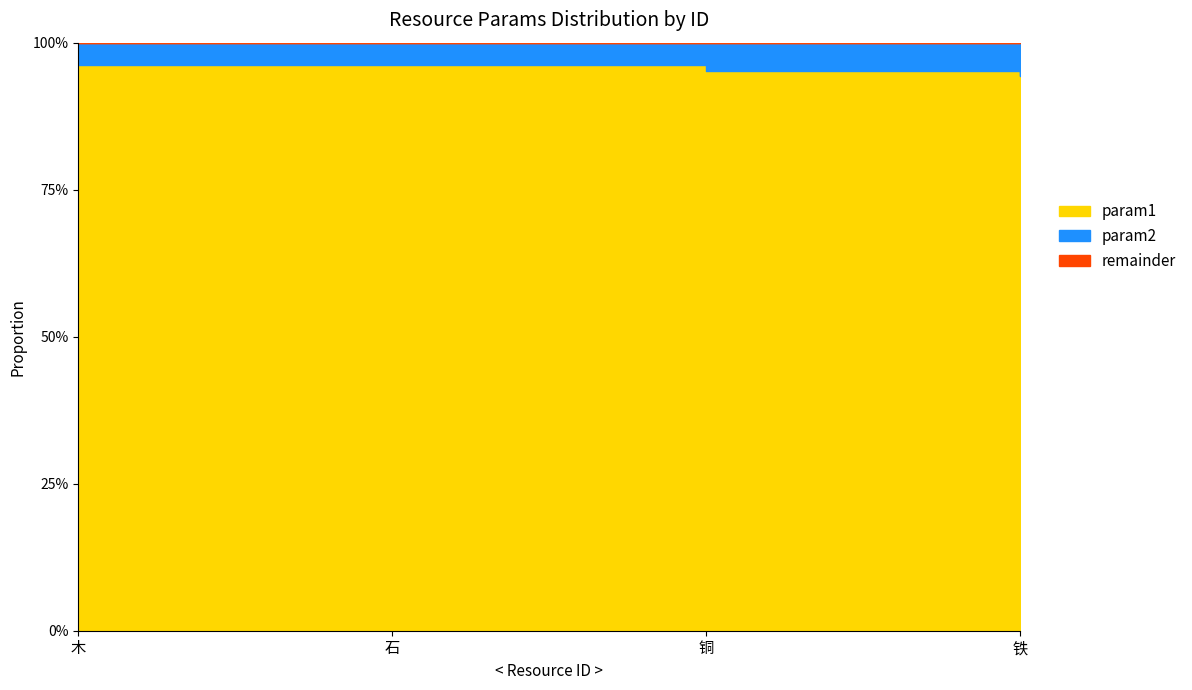

What is the difference between the highest and lowest values at 1?

96